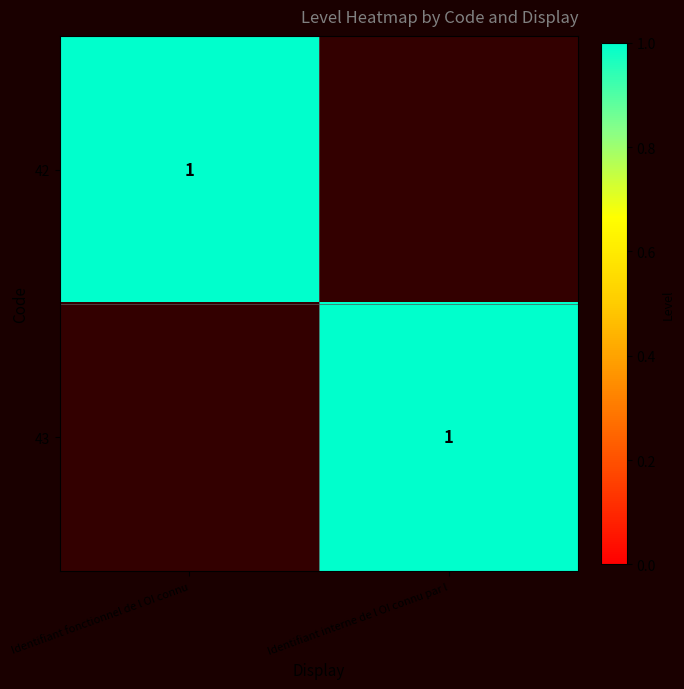

True or false: 42 has a value of 1 at Identifiant fonctionnel de l OI connu.

True